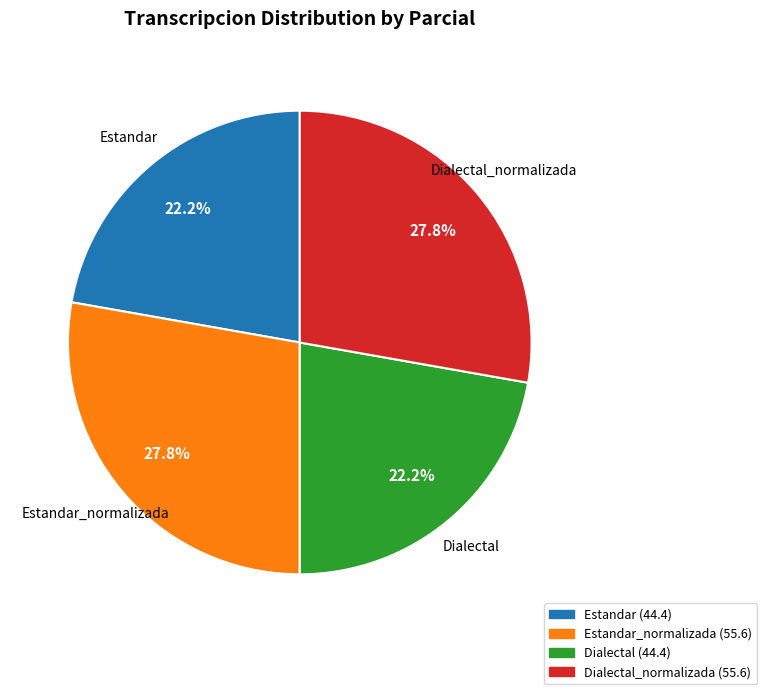

Is there any slice that represents more than half of the pie?

No